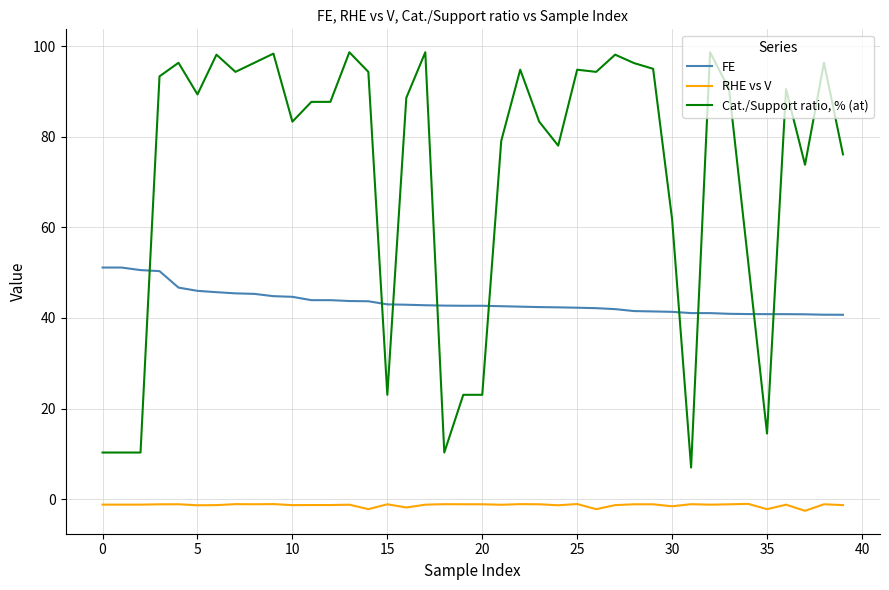

Which series has the largest total across all categories?

Cat./Support ratio, % (at)